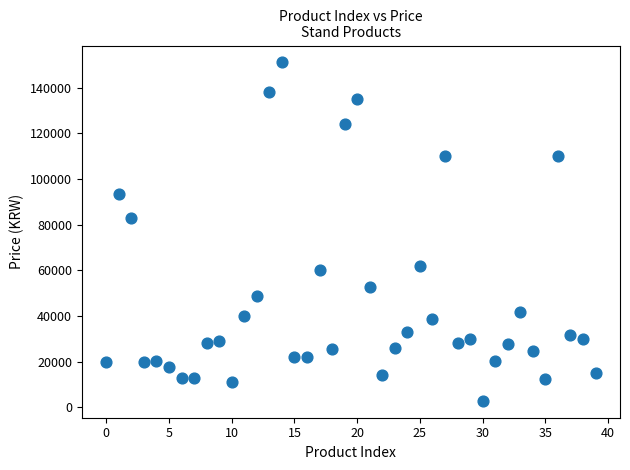

What is the range of Y values (max minus min)?

148210